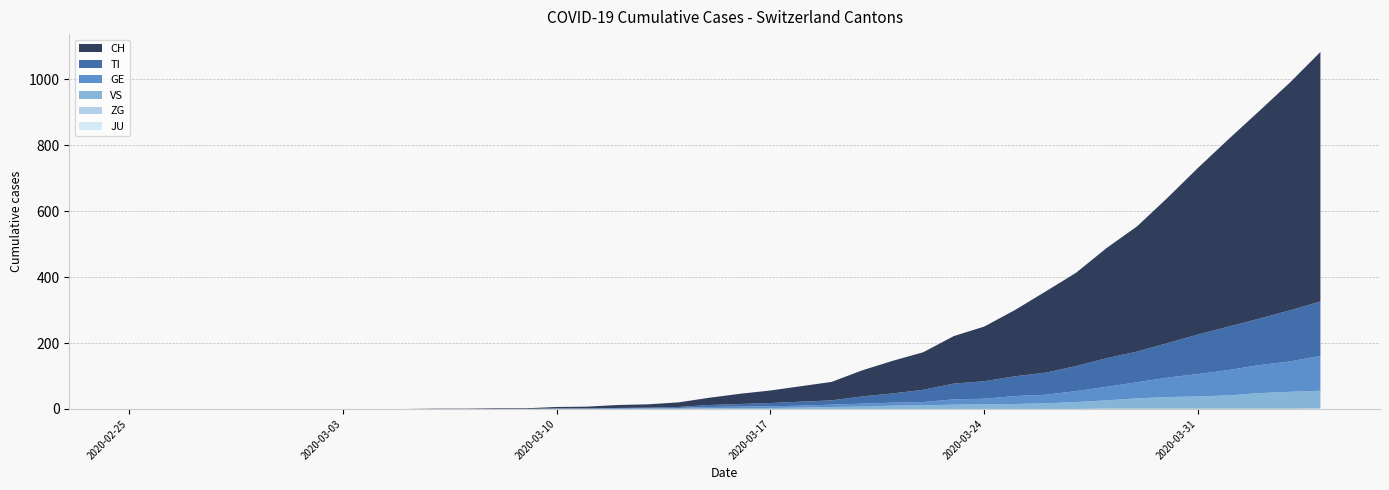

Reading left to right, transcribe all the data shown in this chart.

CH: 0	0	0	0	0	0	0	0	0	0	1	1	2	2	4	5	9	10	14	22	31	38	47	56	79	99	114	144	166	201	246	283	334	380	441	506	569	630	691	757
TI: 0	0	0	0	0	0	0	0	0	0	0	0	0	0	1	1	1	1	3	6	8	10	12	13	22	28	37	48	53	60	67	76	87	93	105	120	132	141	155	165
GE: 0	0	0	0	0	0	0	0	0	0	0	0	0	0	1	1	2	2	2	4	4	5	6	7	9	9	10	16	17	24	26	33	41	49	59	68	77	85	92	106
JU: 0	0	0	0	0	0	0	0	0	0	0	0	0	0	0	0	0	0	0	0	0	0	0	0	0	0	0	0	0	0	0	0	0	0	0	0	0	0	0	0
VS: 0	0	0	0	0	0	0	0	0	0	0	0	0	0	0	0	0	1	1	2	3	3	4	6	7	10	11	13	14	15	17	21	25	31	35	37	40	47	51	53
ZG: 0	0	0	0	0	0	0	0	0	0	0	0	0	0	0	0	0	0	0	0	0	0	0	0	0	0	0	0	0	0	0	0	1	1	1	1	1	1	1	2